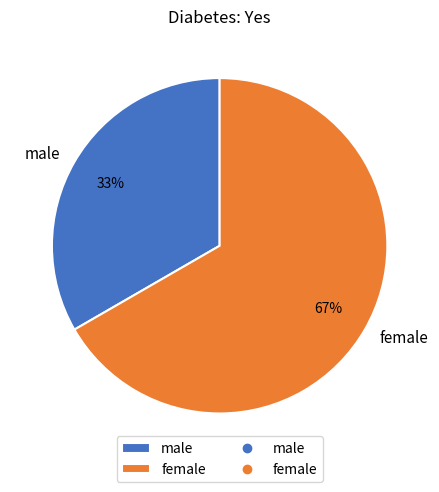

How many slices are in this pie chart?

2